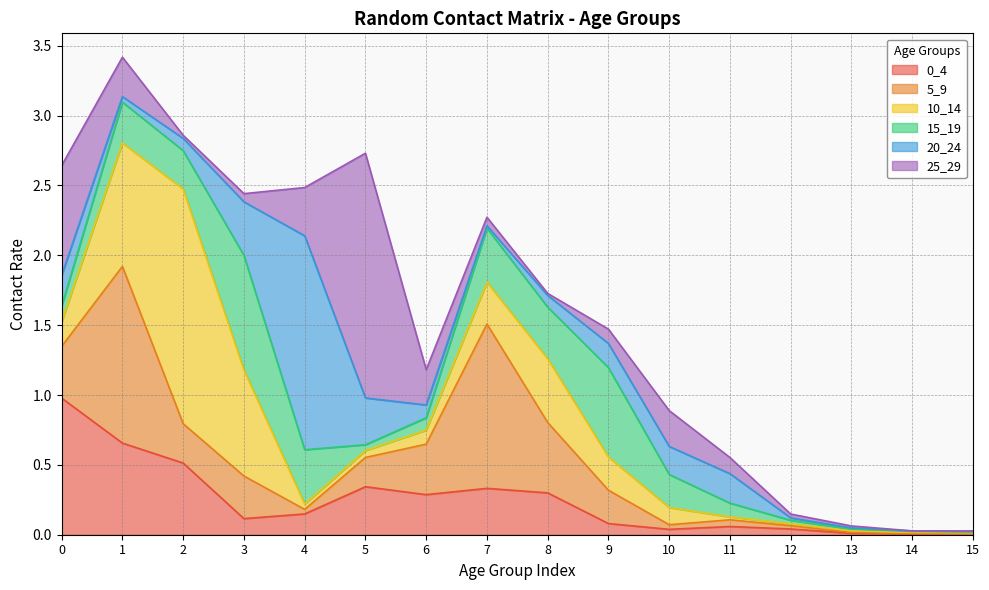

In 20_24, how many points are higher than both neighbors (excluding endpoints)?

2